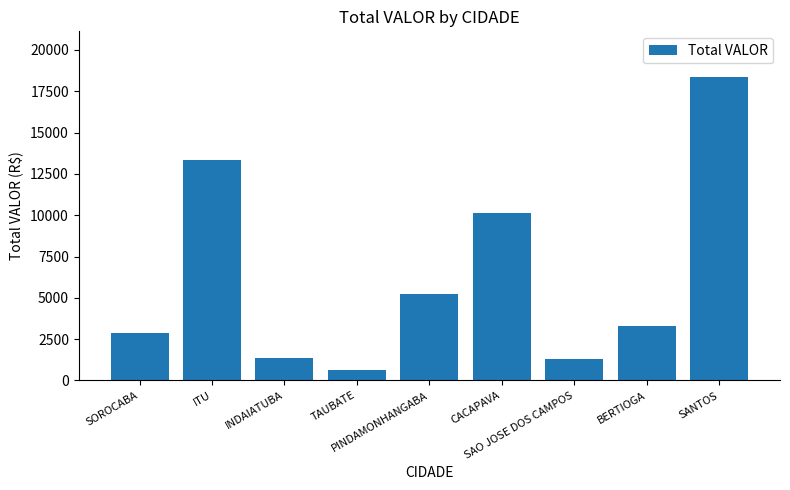

What is the sum of all values?

56611.7